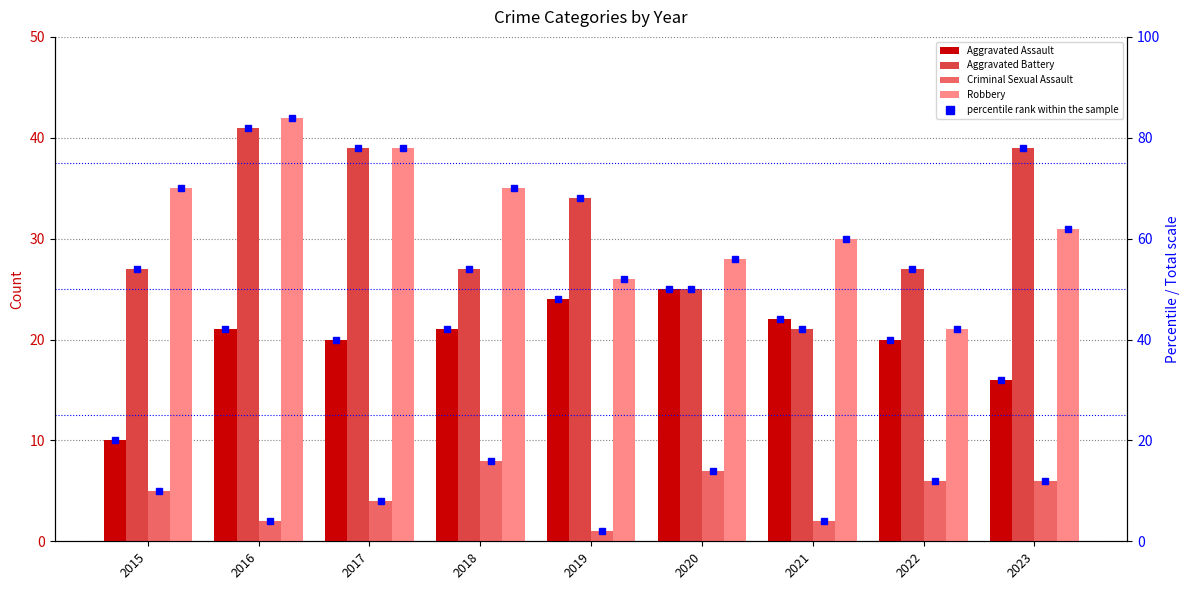

At 2019, list the series in order from smallest to largest.

Criminal Sexual Assault, Aggravated Assault, Robbery, Aggravated Battery